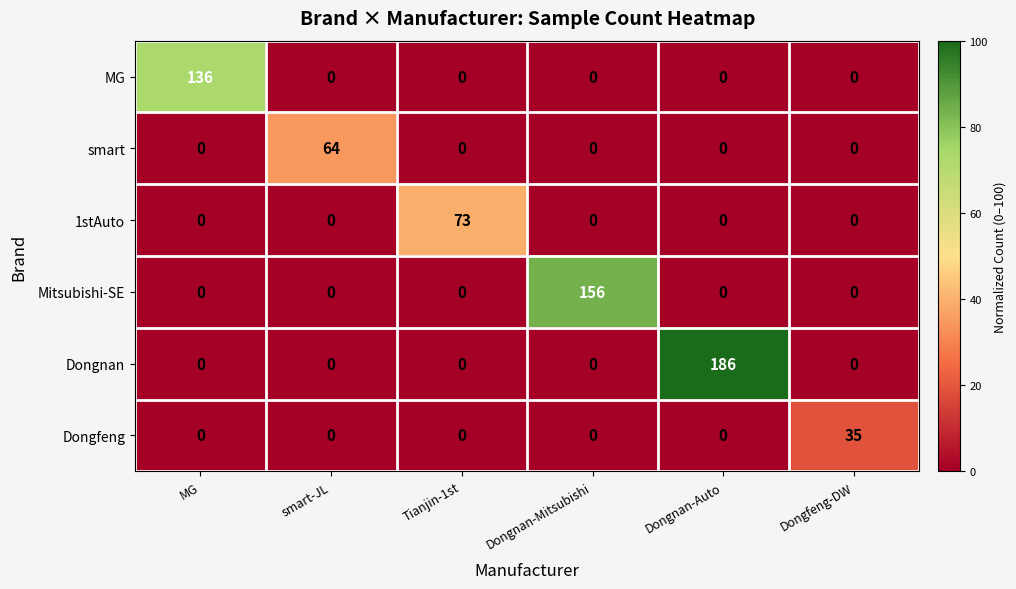

Which category has the highest value across all series?

Dongnan-Auto